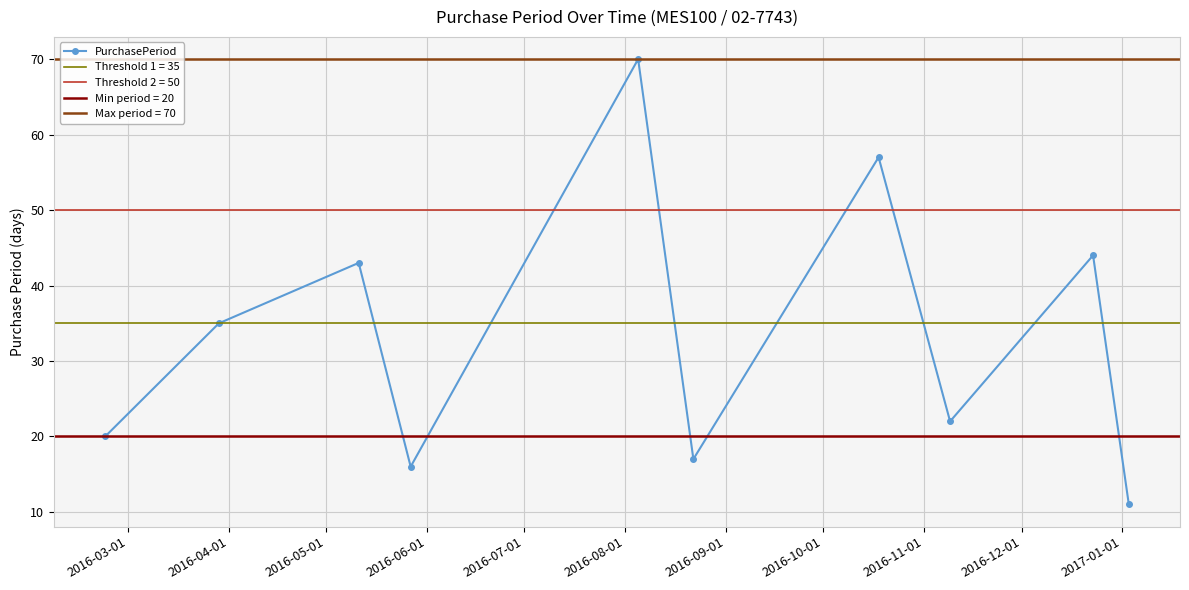

What is the value of the PurchasePeriod point at the 10th from the left?

11